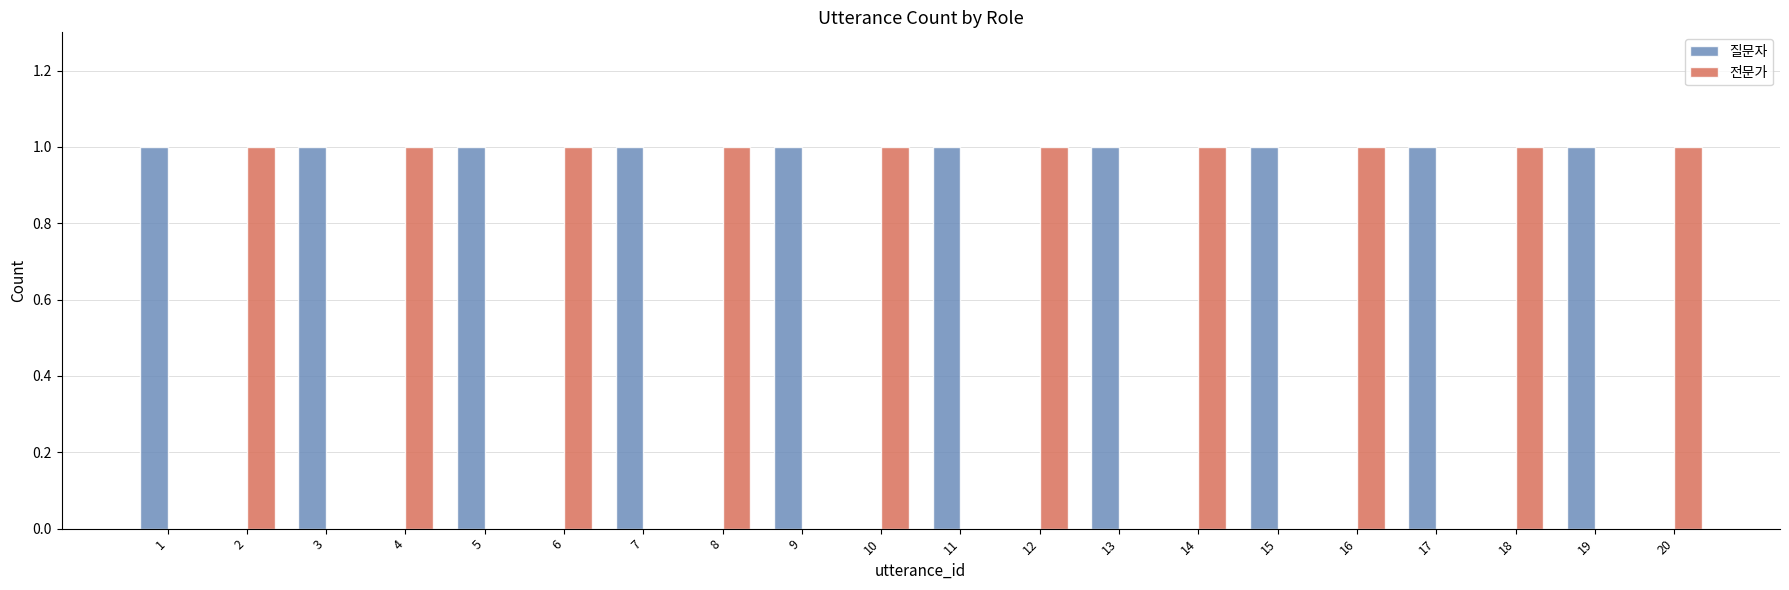

Is it true that 질문자 equals 0 at 10?

True